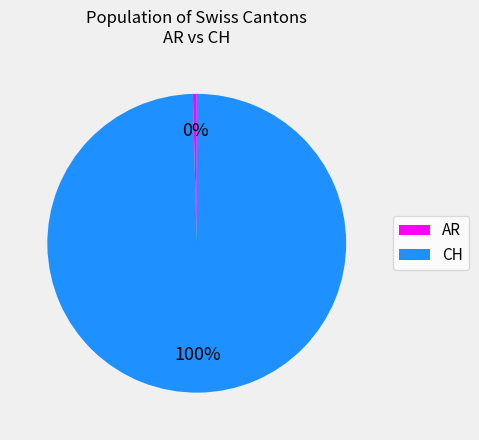

Rank the categories by value from lowest to highest.

AR, CH